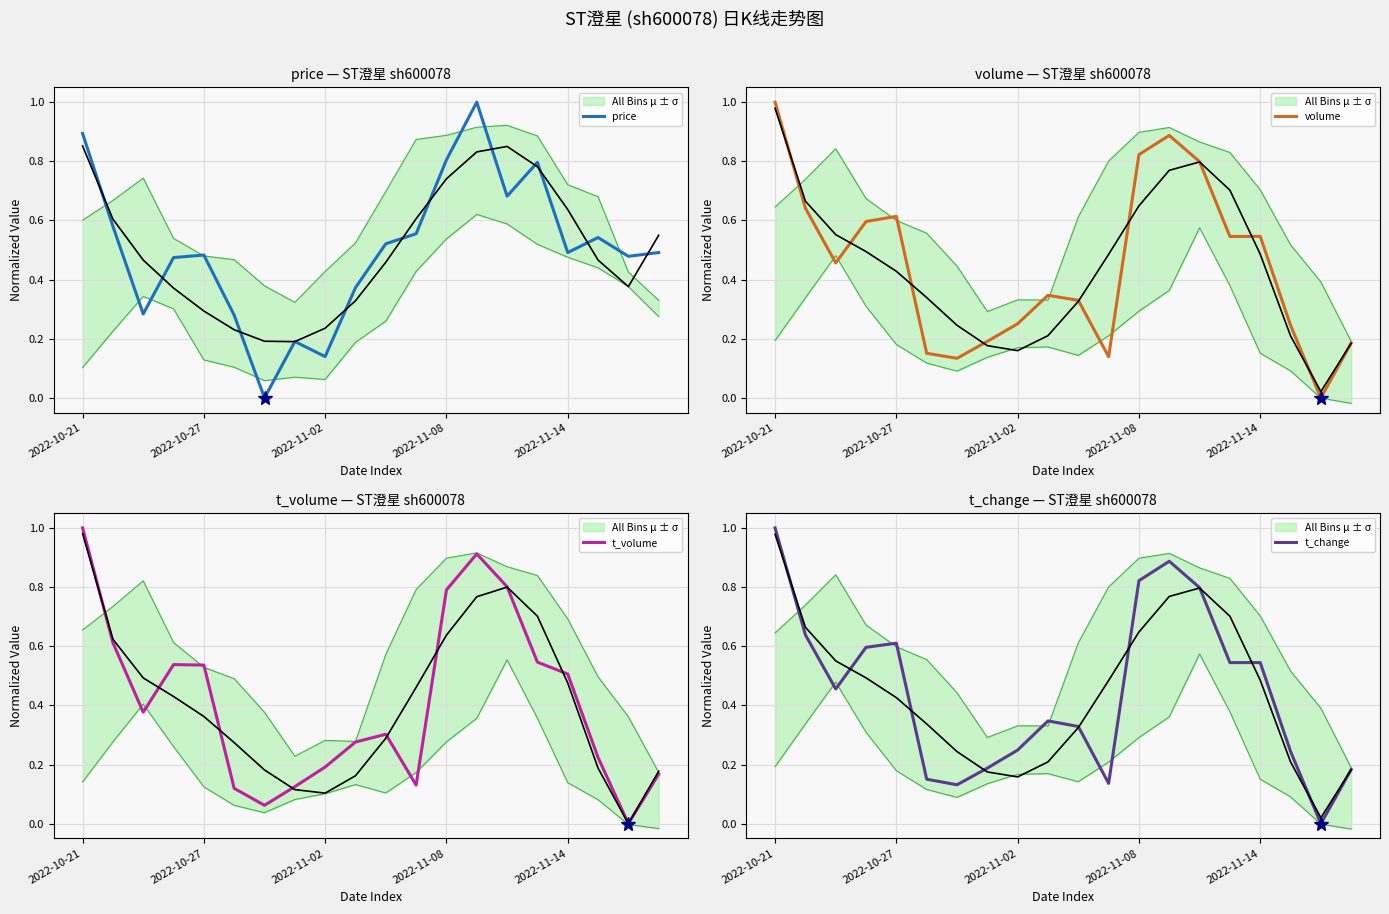

What is the highest value of the price series?

1.0